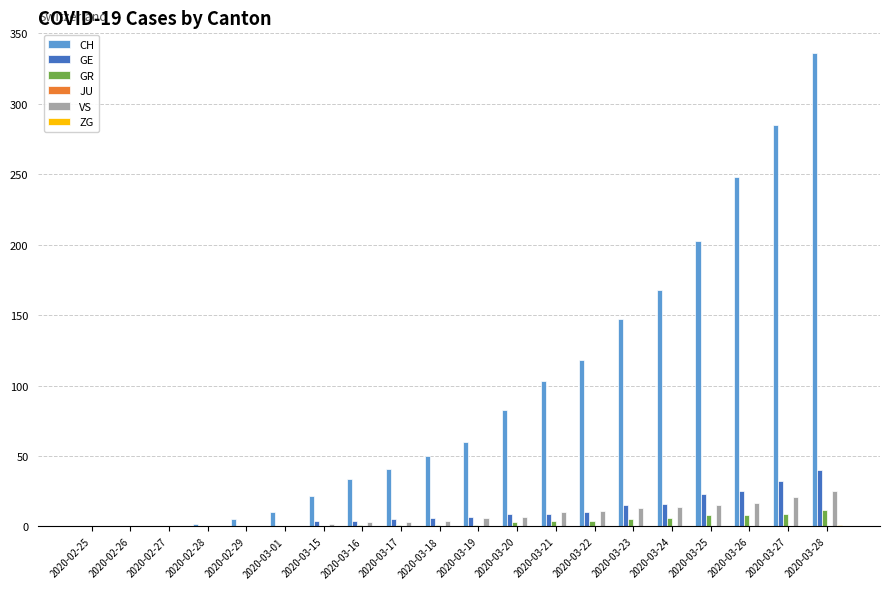

Is it true that CH equals 117 at 2020-03-26?

False